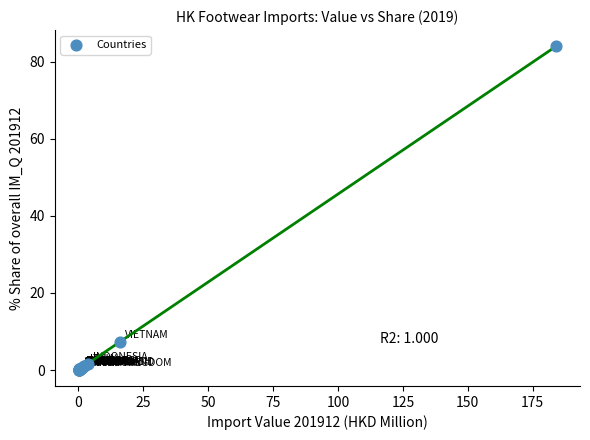

What Y value in the scatter plot is closest to 42?

7.3